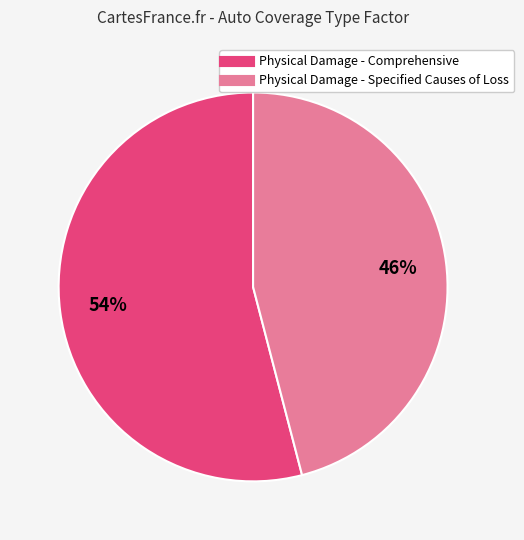

Count the number of slices in the pie.

2